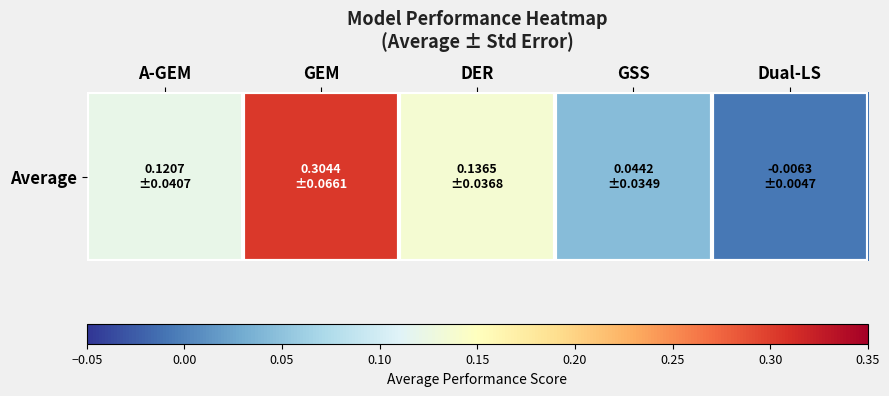

Rank the categories by value from lowest to highest.

Dual-LS, GSS, A-GEM, DER, GEM